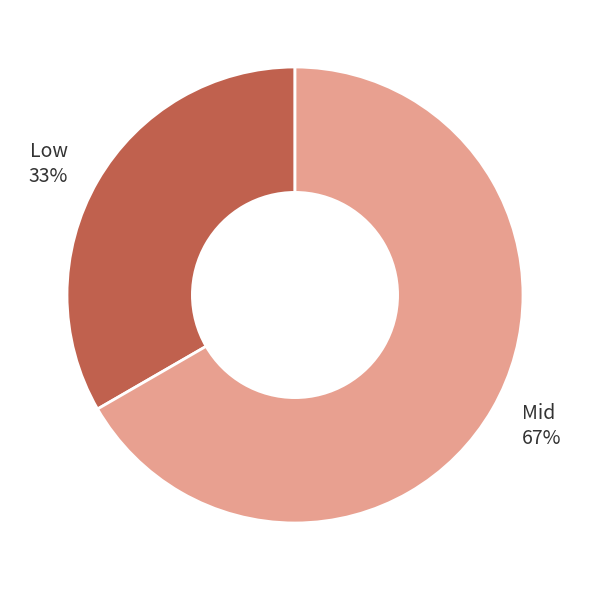

Which category has the biggest portion of the pie?

Mid